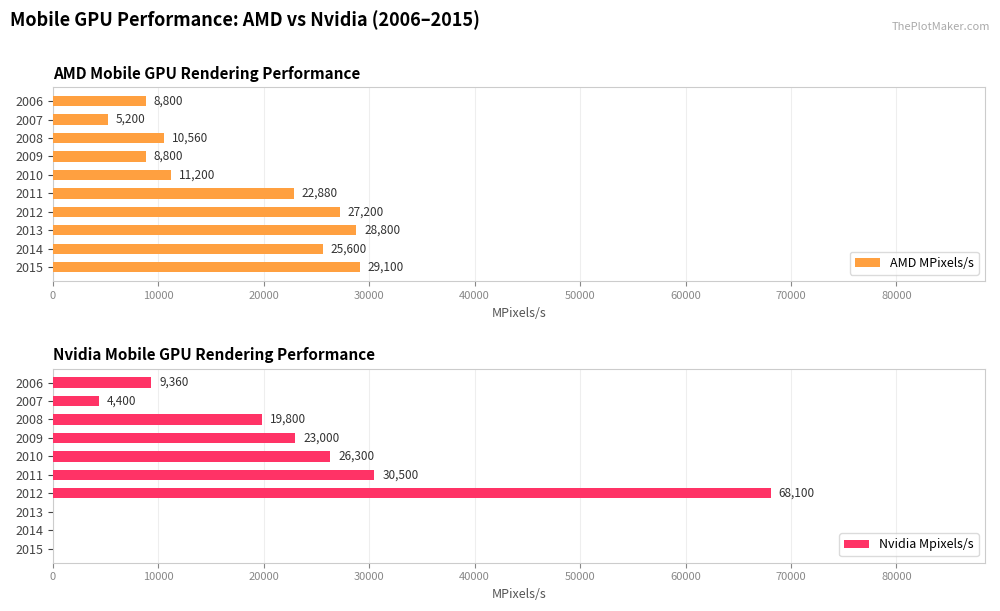

What is the difference between the AMD MPixels/s values at 2006 and 2007?

3600